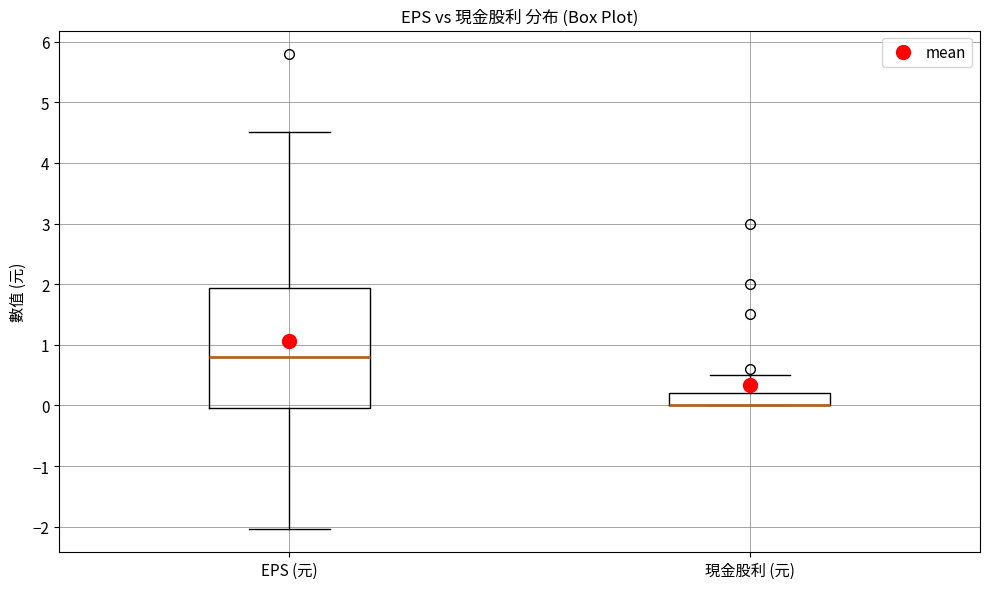

Where does the upper whisker of the box for 現金股利 (元) end on the y-axis? The values are not printed on the chart, so give them approximately, as read against the axis.

0.5